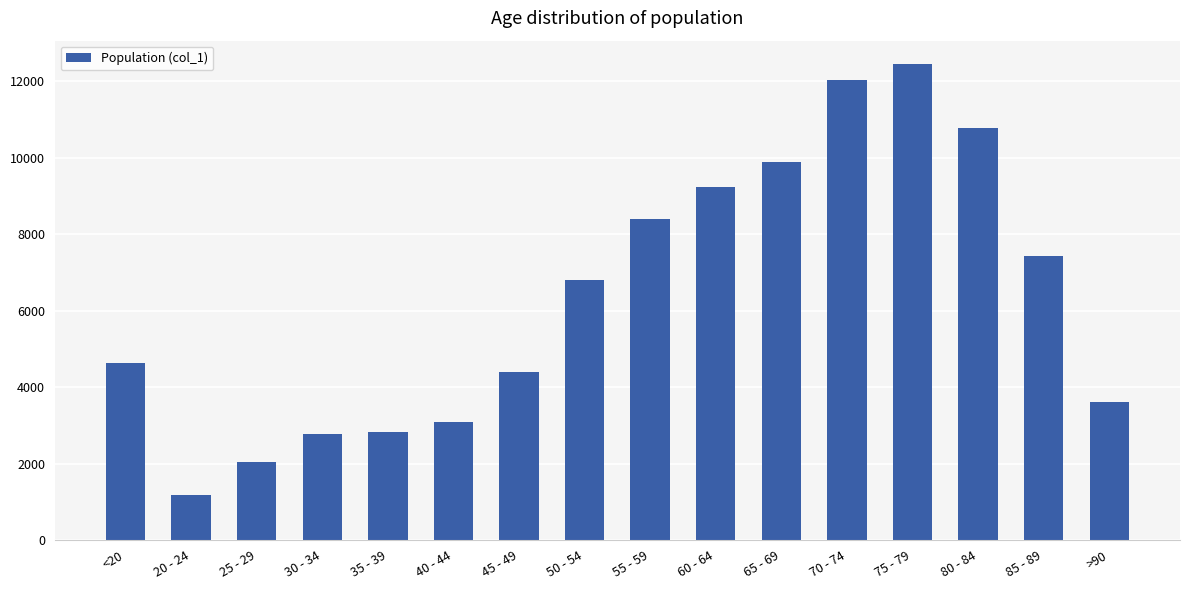

Which category has the lowest value across all series?

20 - 24